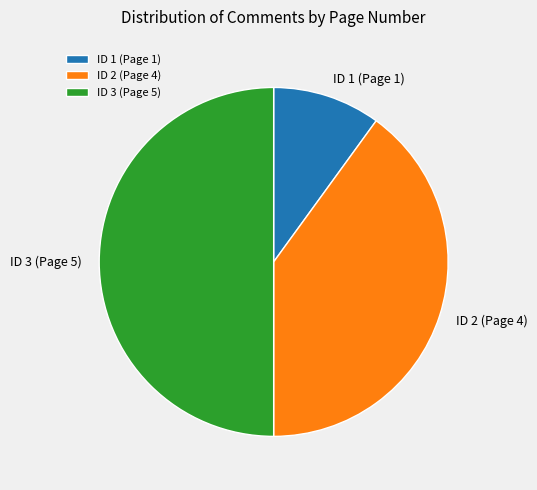

How many segments does this pie chart have?

3